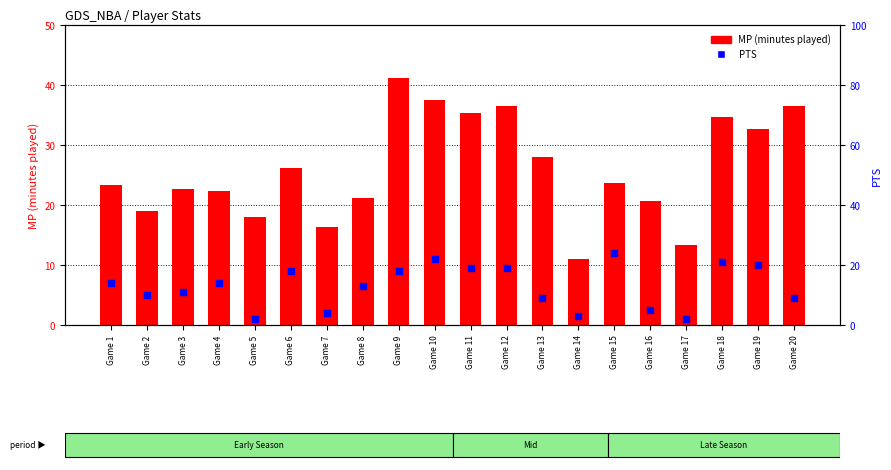

Which series has the largest Y range (max minus min)?

MP (minutes played)